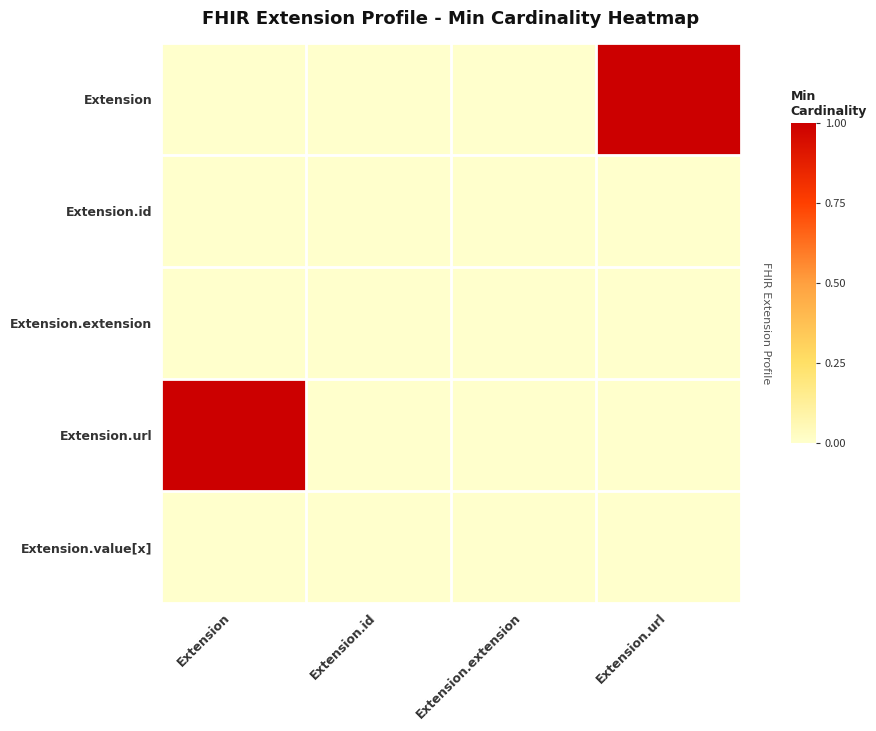

What is the total value across all series at Extension?

1